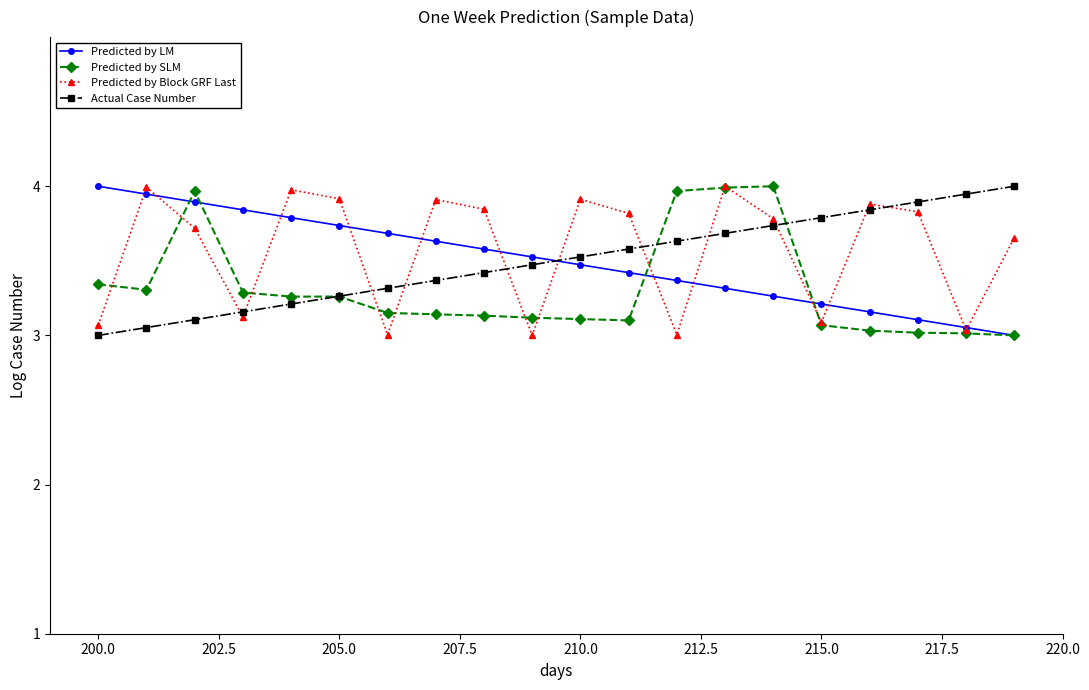

How many intersections are there between Actual Case Number and Predicted by Block GRF Last?

11